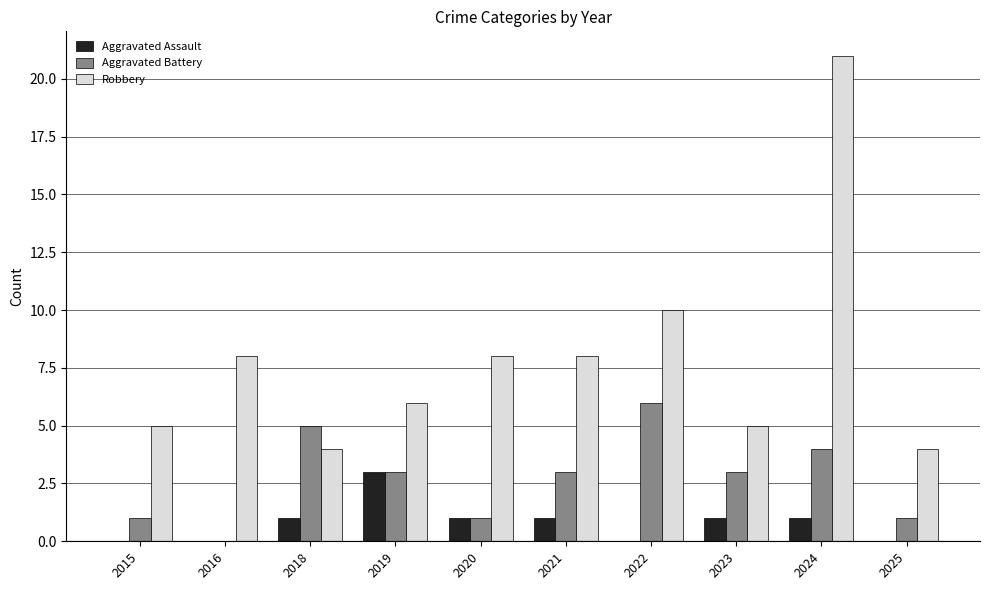

Reading left to right, transcribe all the data shown in this chart.

Aggravated Assault: 0	0	1	3	1	1	0	1	1	0
Aggravated Battery: 1	0	5	3	1	3	6	3	4	1
Robbery: 5	8	4	6	8	8	10	5	21	4